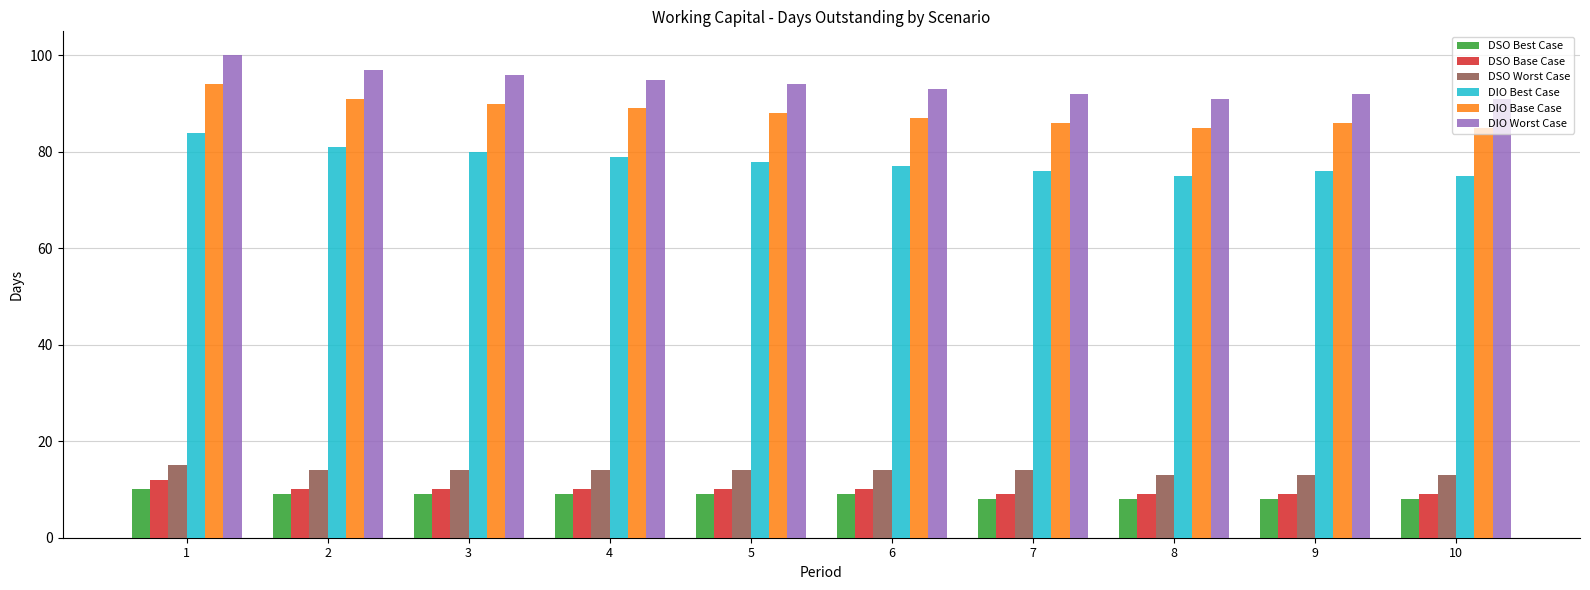

Is it true that DSO Best Case equals 14 at 10?

False